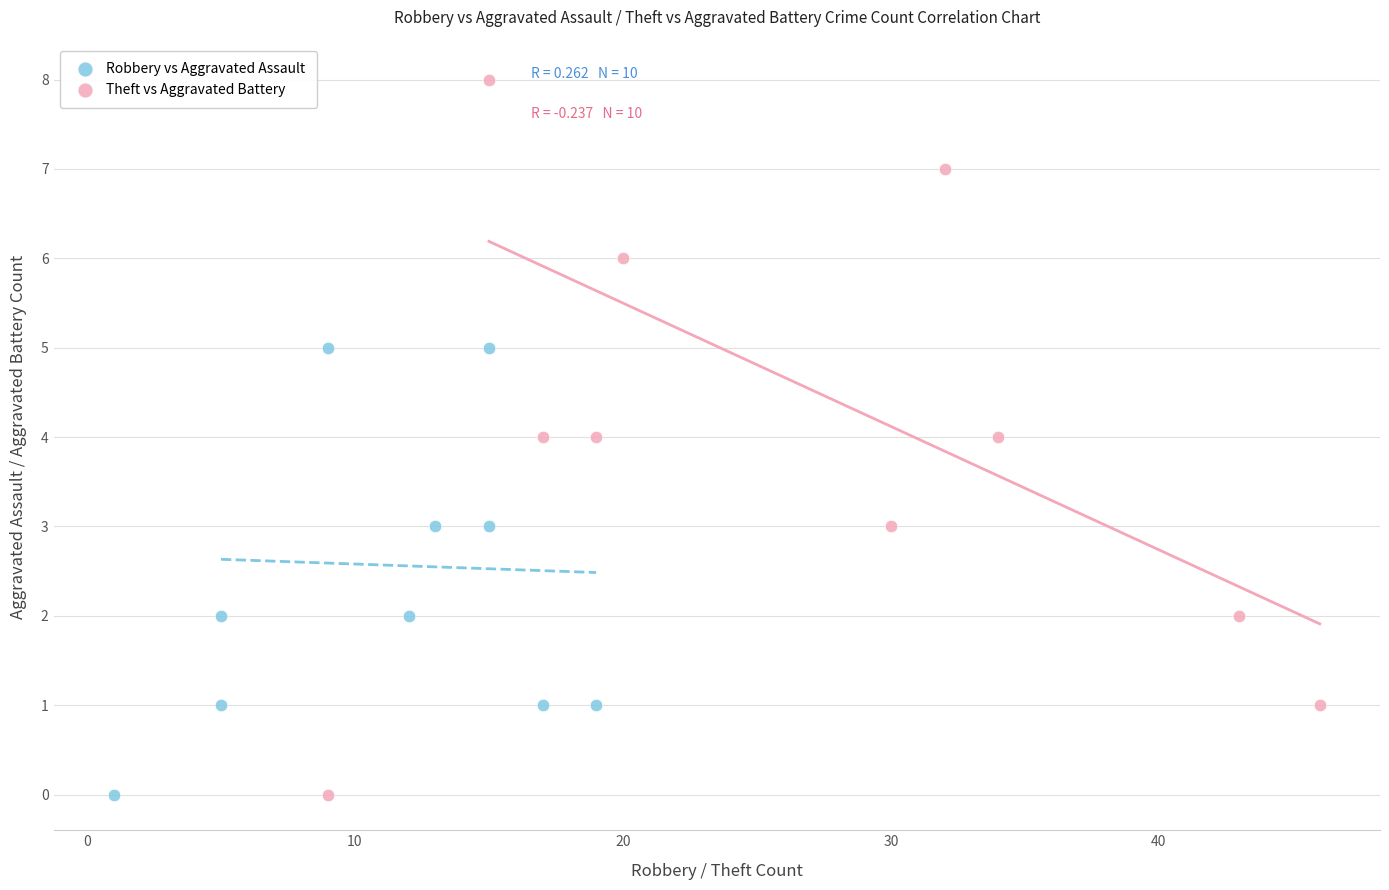

Which series has the widest spread of Y values?

Theft vs Aggravated Battery